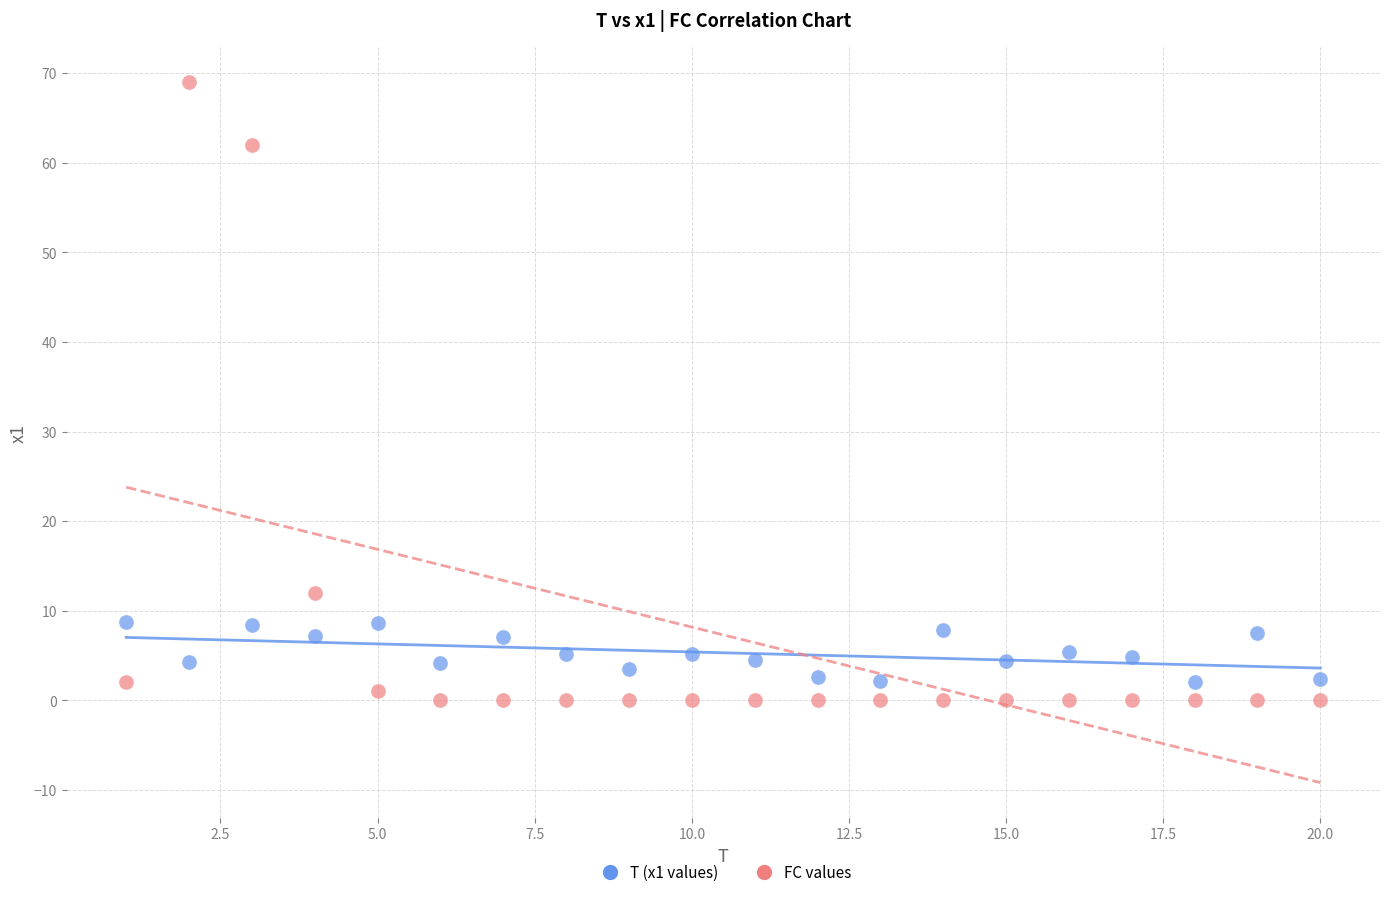

Across all series, what Y value is closest to 34?

12.0